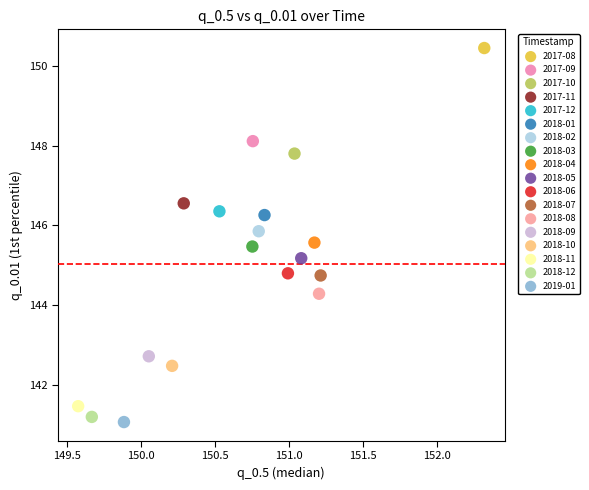

Which series contains the highest Y value?

2017-08